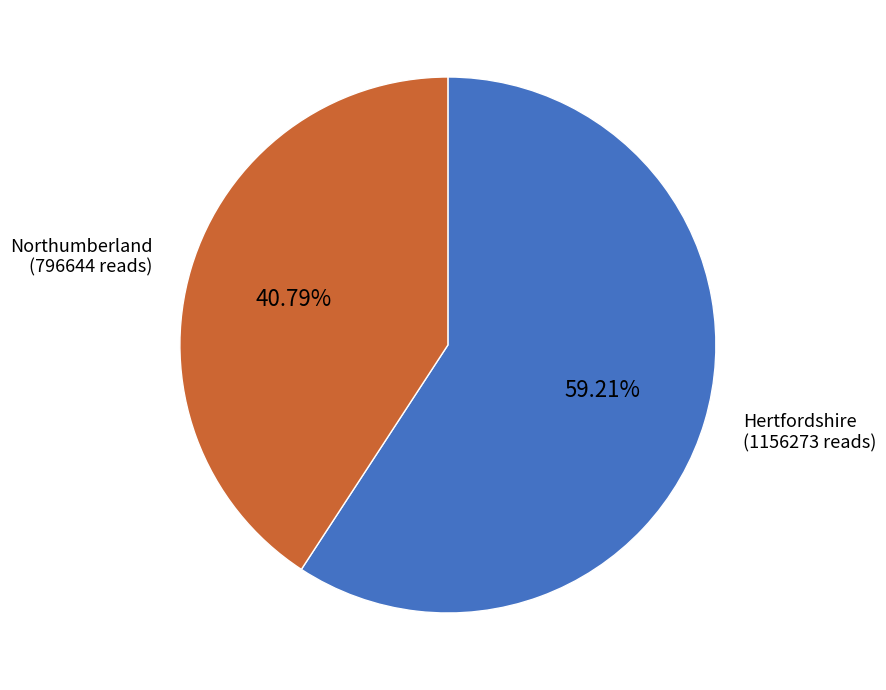

To the nearest percent, what is the difference between the Northumberland and Hertfordshire slice percentages?

18%